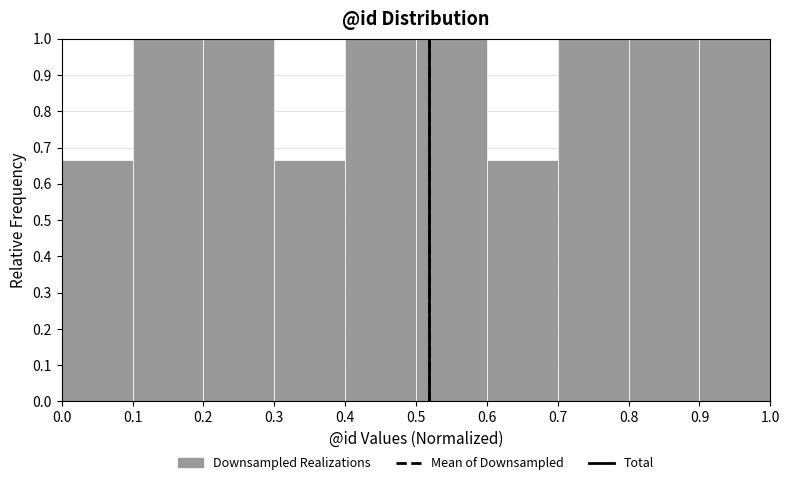

Reading left to right, list every bar in this chart as the range it spans on the x-axis followed by its height. The values are not printed on the chart, so give them approximately, as read against the axis.

0.0 to 0.1: 0.67
0.1 to 0.2: 1.00
0.2 to 0.3: 1.00
0.3 to 0.4: 0.67
0.4 to 0.5: 1.00
0.5 to 0.6: 1.00
0.6 to 0.7: 0.67
0.7 to 0.8: 1.00
0.8 to 0.9: 1.00
0.9 to 1.0: 1.00